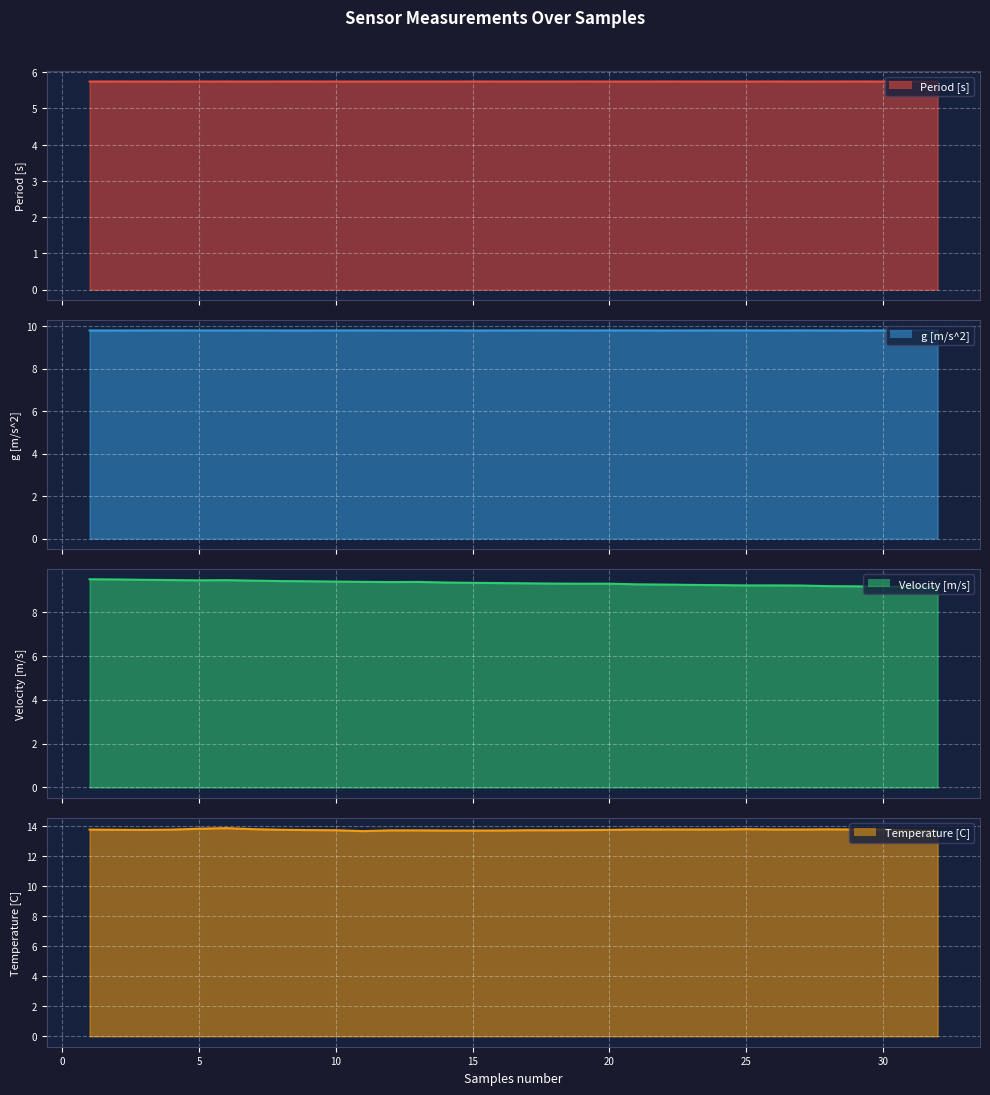

List the labels in order of g [m/s^2] value, largest first.

4, 31, 7, 18, 11, 25, 27, 14, 24, 32, 21, 20, 17, 3, 23, 10, 28, 5, 30, 12, 13, 16, 1, 9, 8, 19, 6, 22, 2, 15, 26, 29